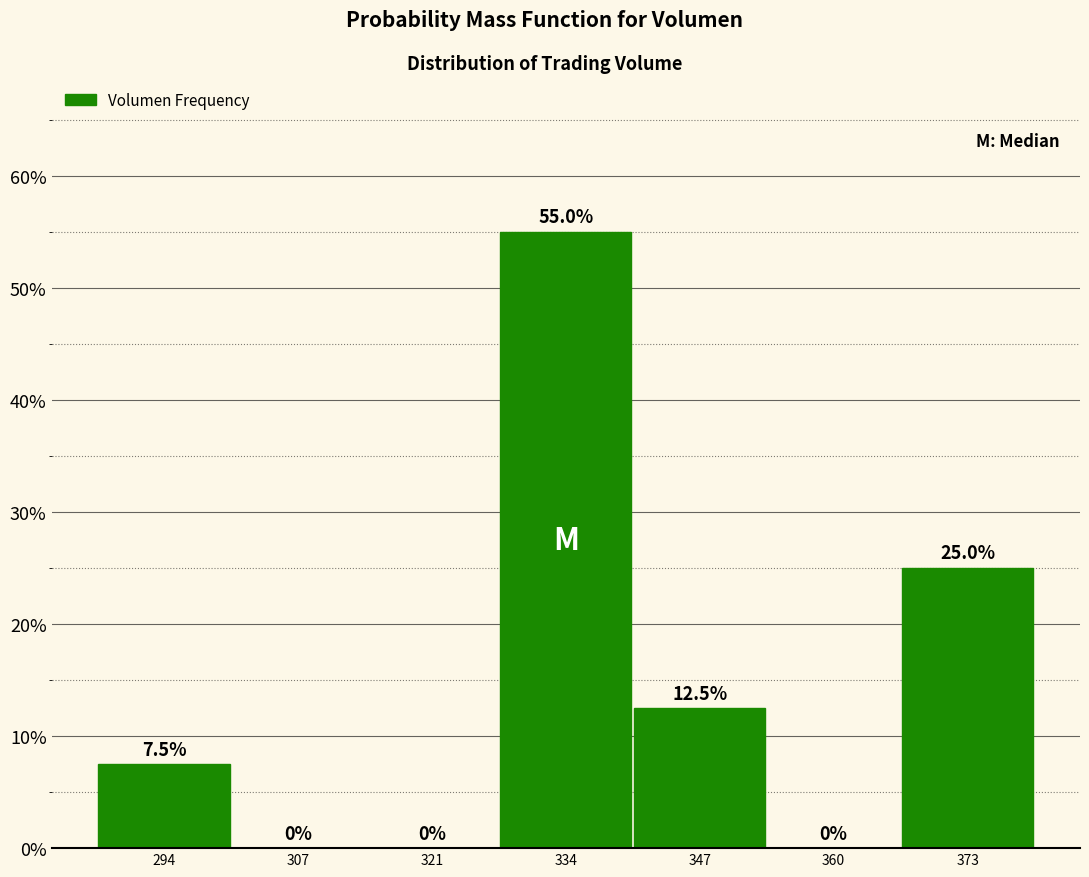

Which range on the x-axis has the tallest bar?

328 to 340